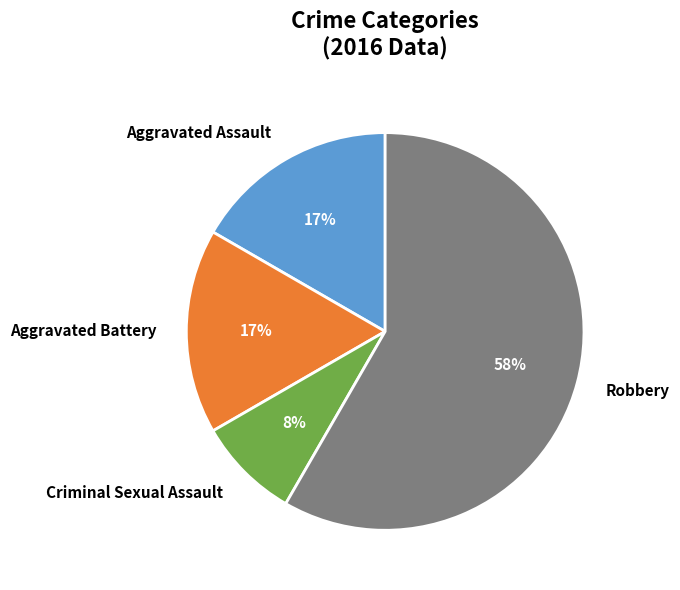

How many slices are in this pie chart?

4